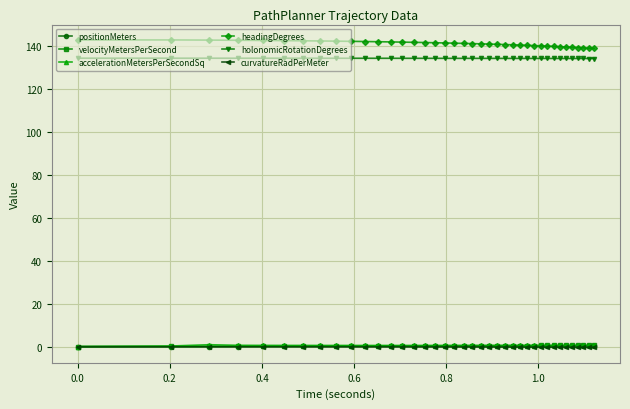

What is the value of the positionMeters point at the 27th from the left?

0.2